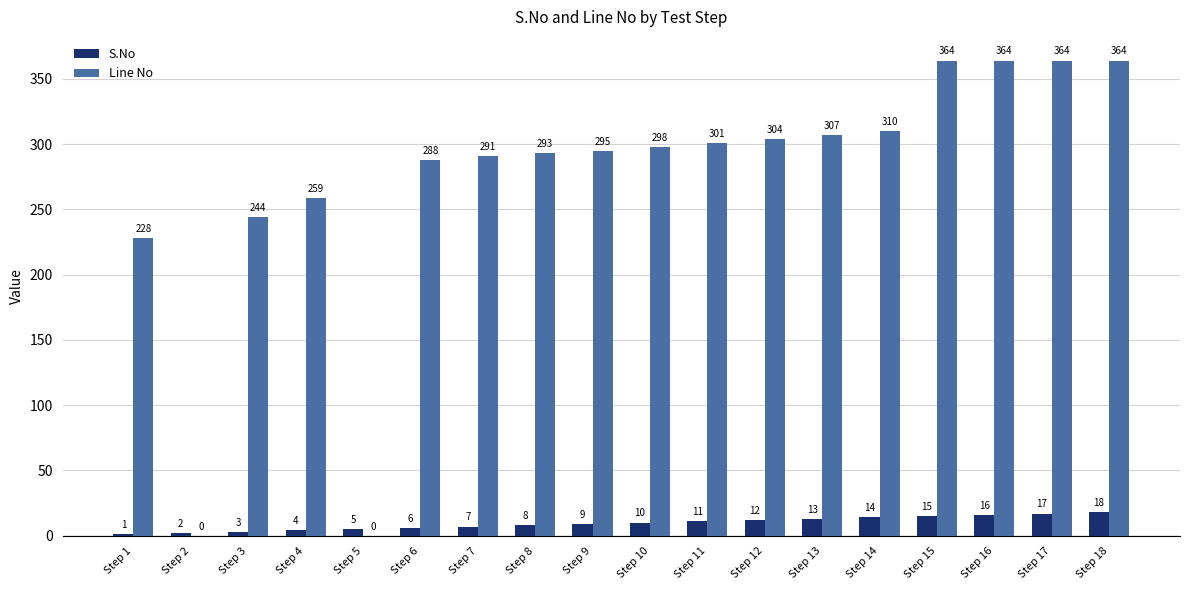

Which series has the largest total across all categories?

Line No